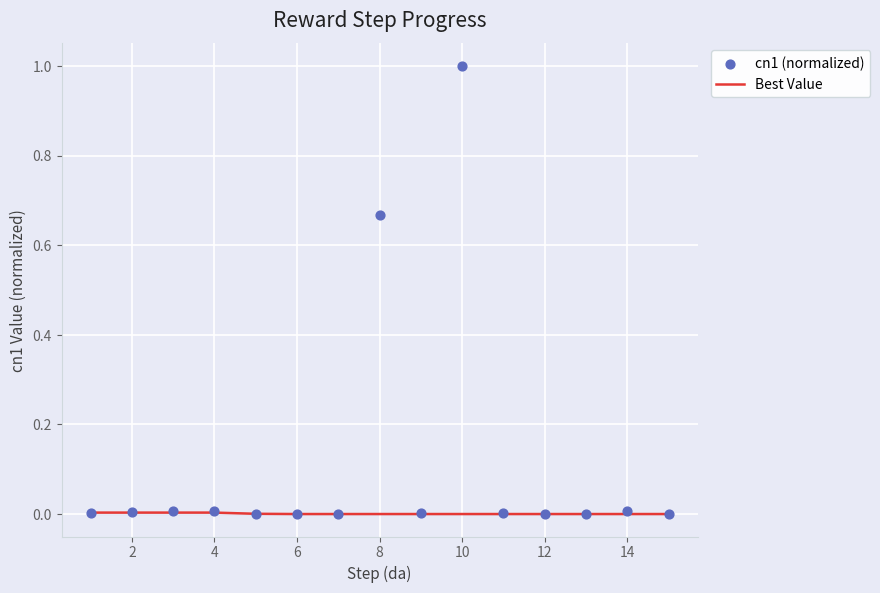

At how many categories does at least one series exceed 0?

15